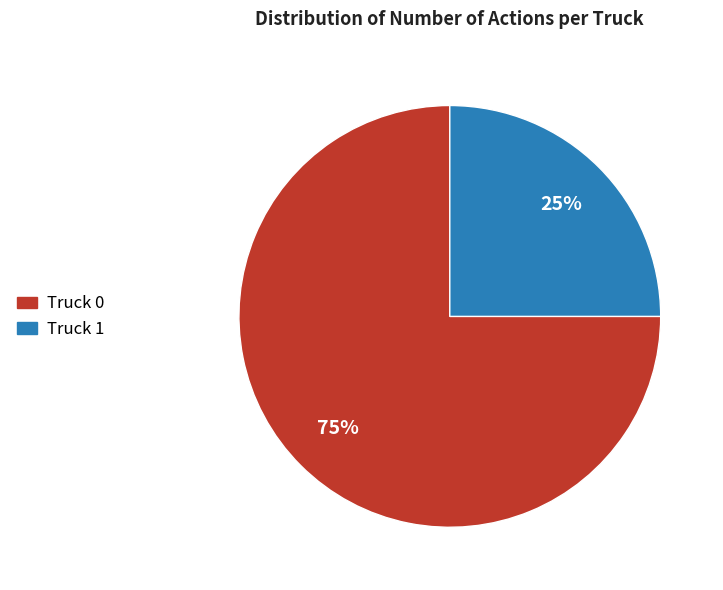

Which category has the biggest portion of the pie?

Truck 0